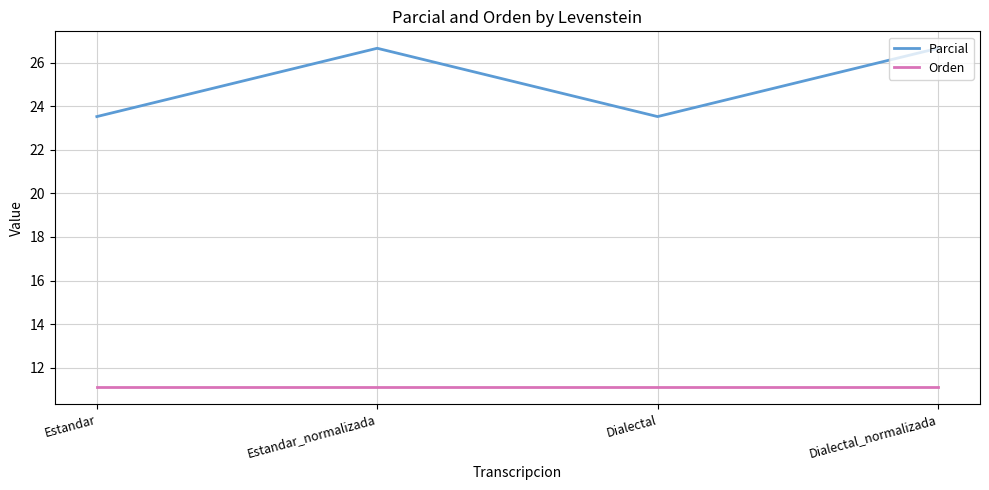

Is it true that Orden equals 11.1 at Dialectal?

True